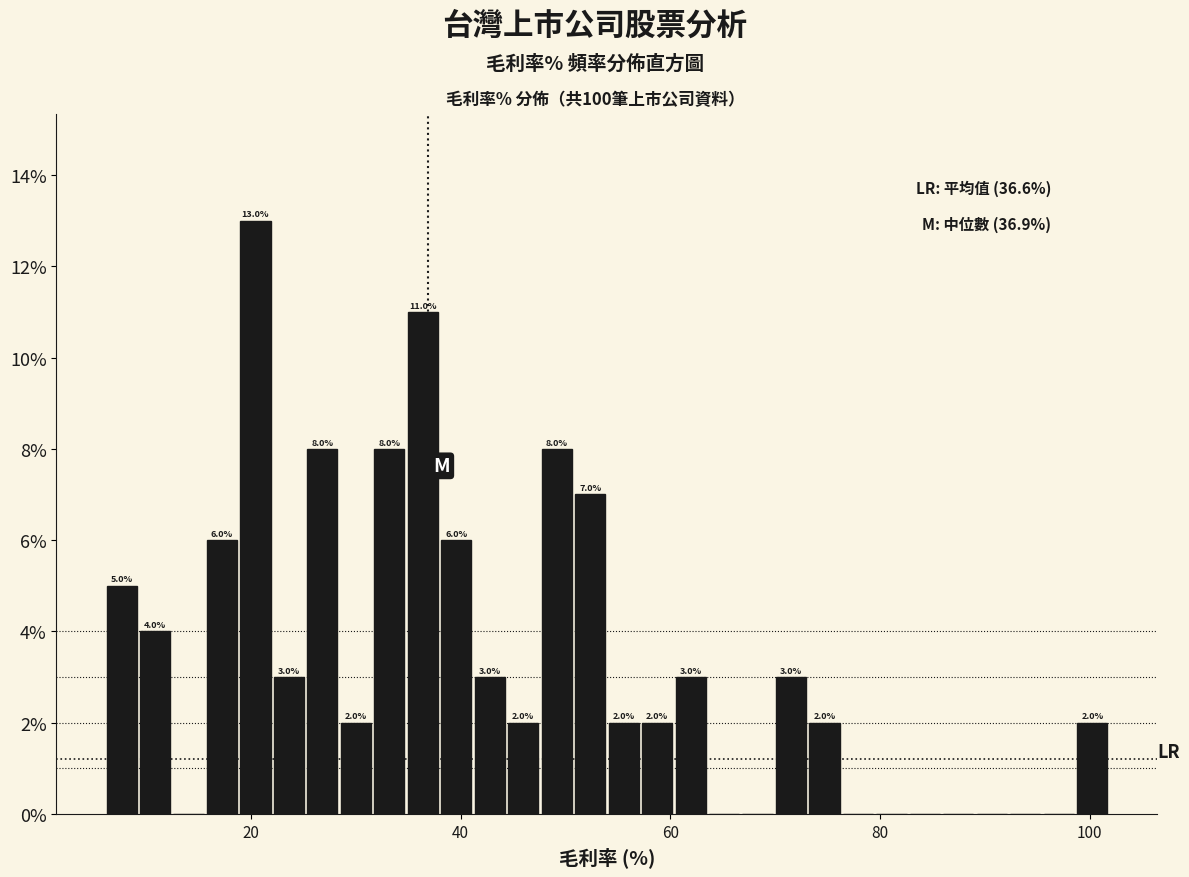

Around what value on the x-axis is the tallest bar? Give the approximate position of its centre, as read against the axis.

20